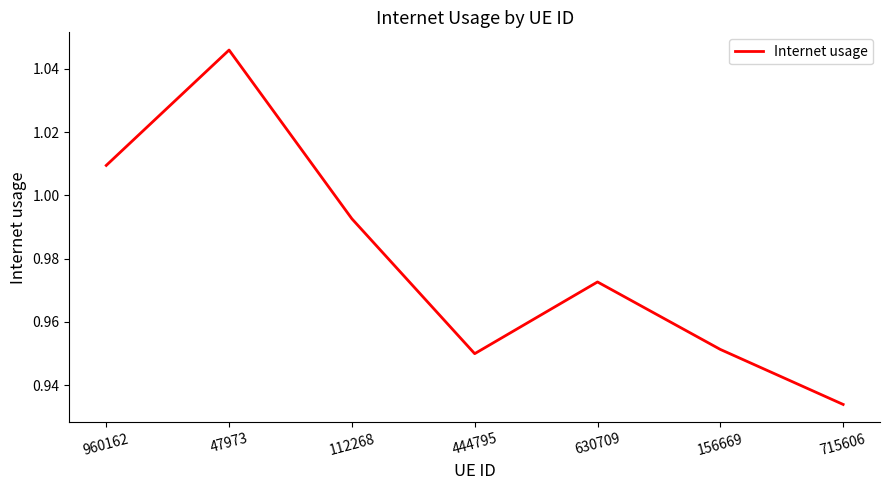

At which category does the data reach its first local peak?

47973